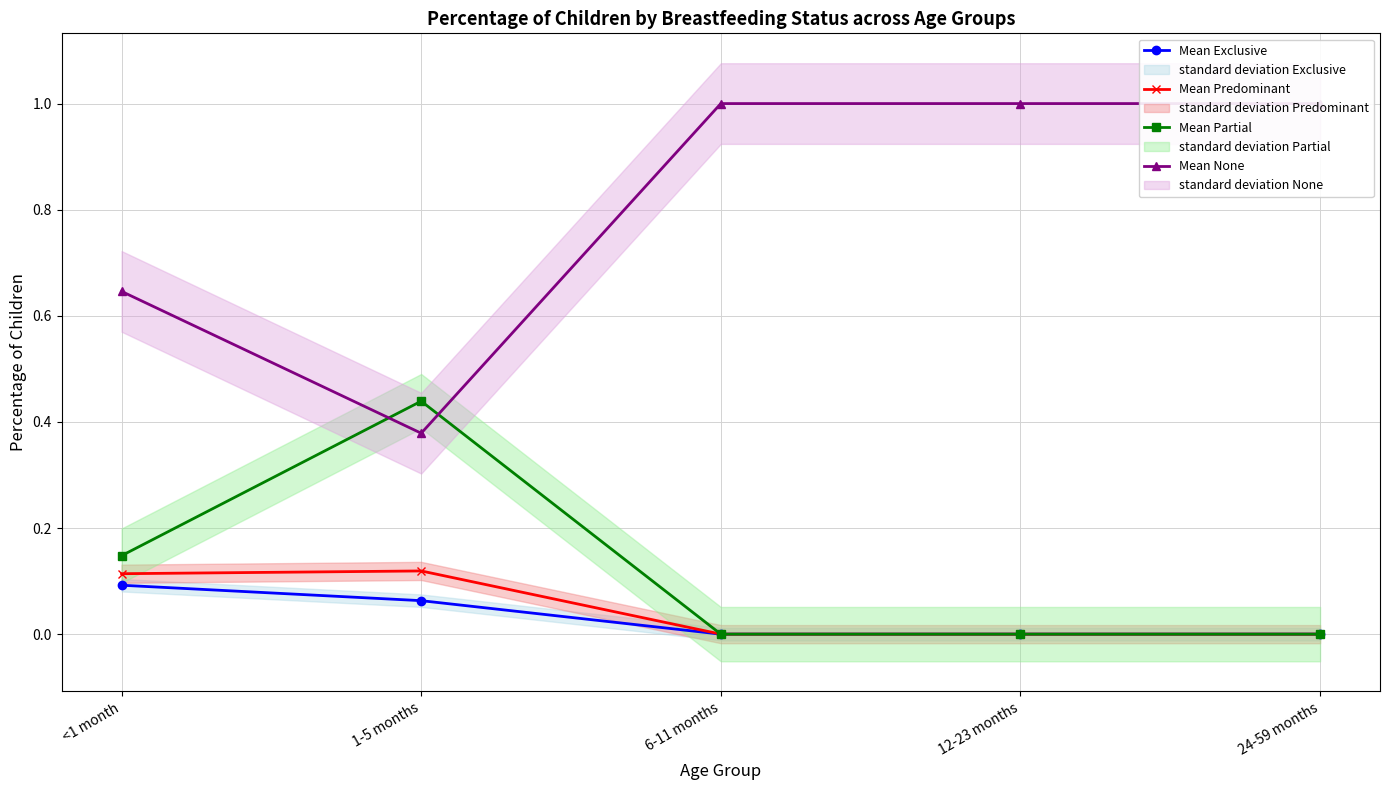

Is it true that Mean Predominant equals 0.0 at 6-11 months?

True